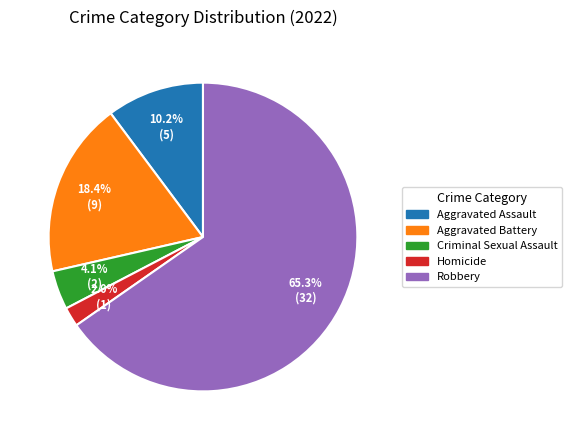

Does Homicide represent more than half of the total?

No